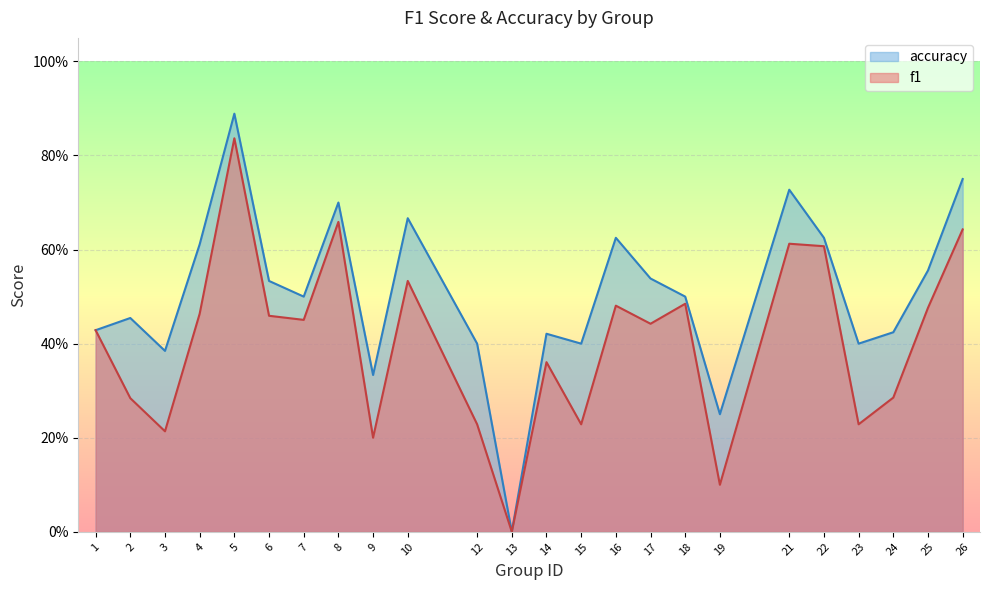

True or false: f1 and accuracy intersect in this chart.

False